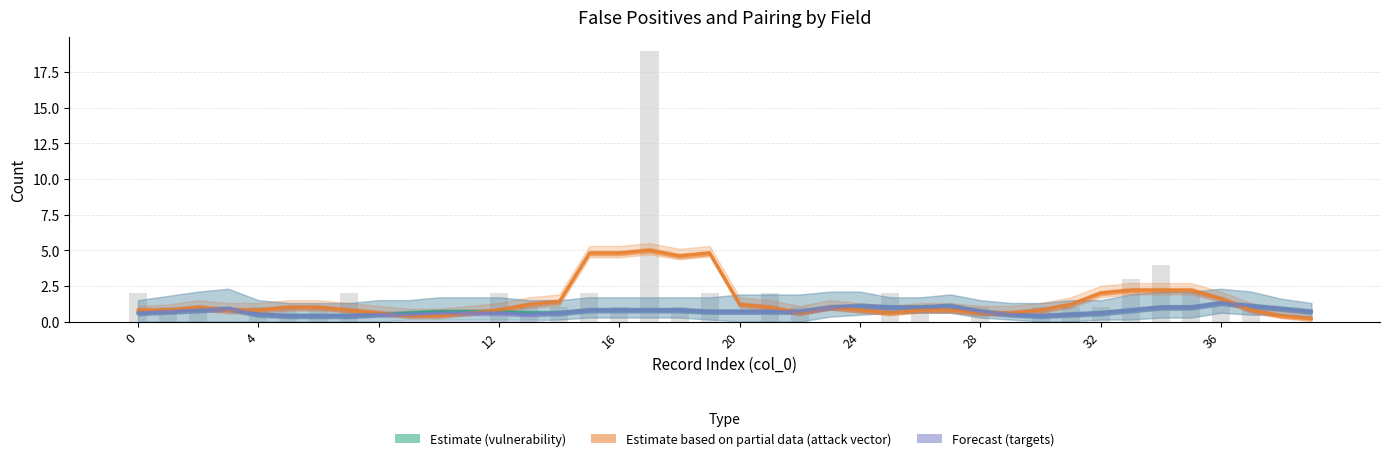

What is the maximum value for fp_not_paired_targets?

5